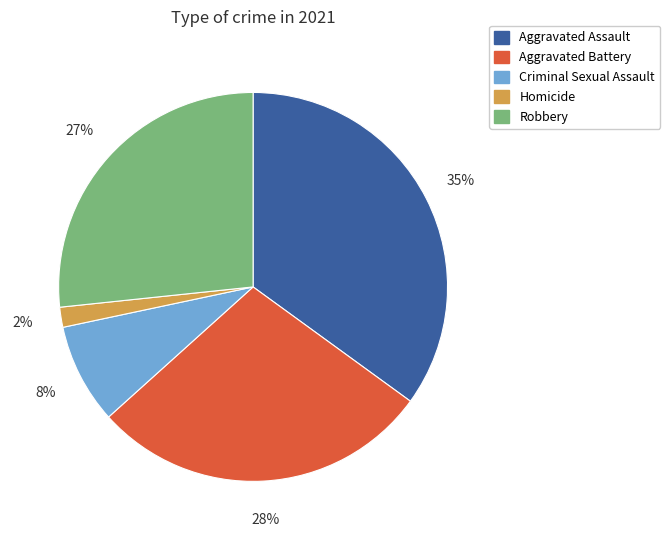

What percentage is the Robbery slice, to the nearest percent?

27%